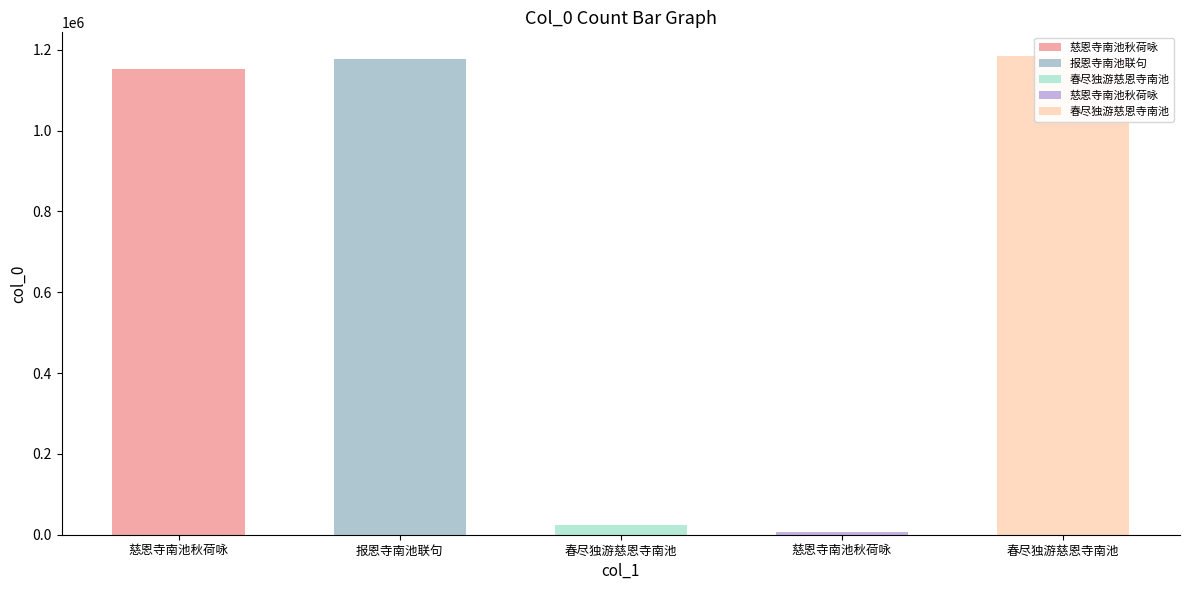

What is the value of the 1st bar from the left?

1153137